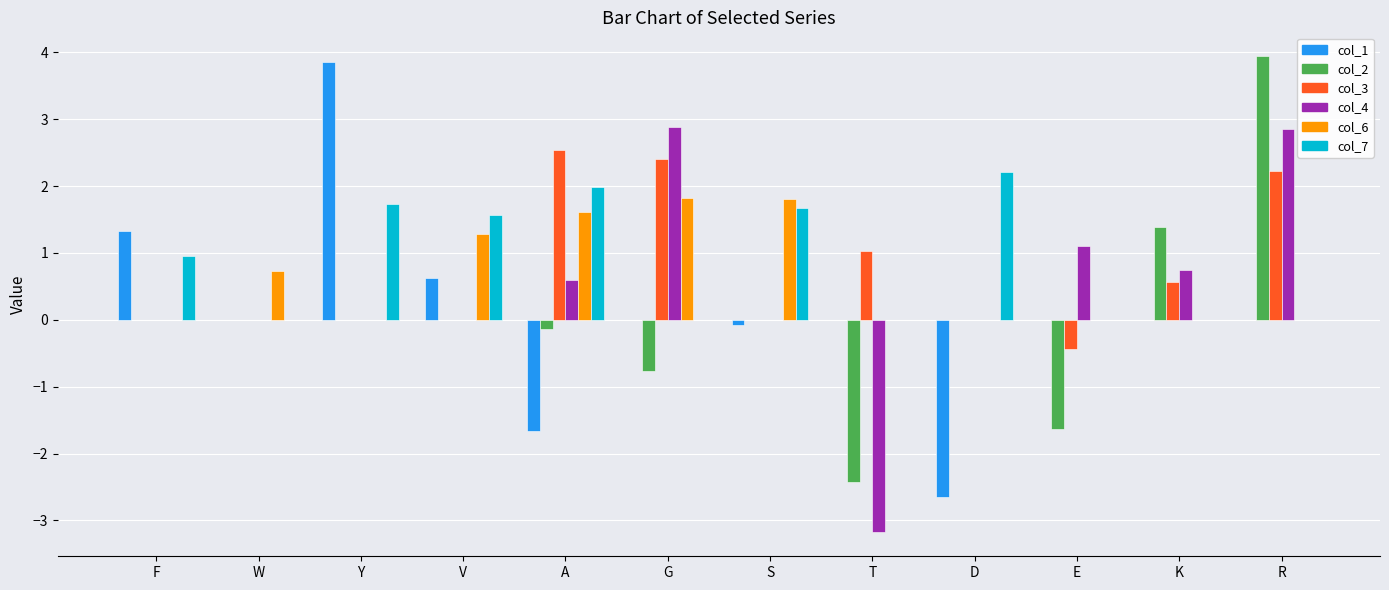

What are all the series names shown in the legend?

col_1, col_2, col_3, col_4, col_6, col_7